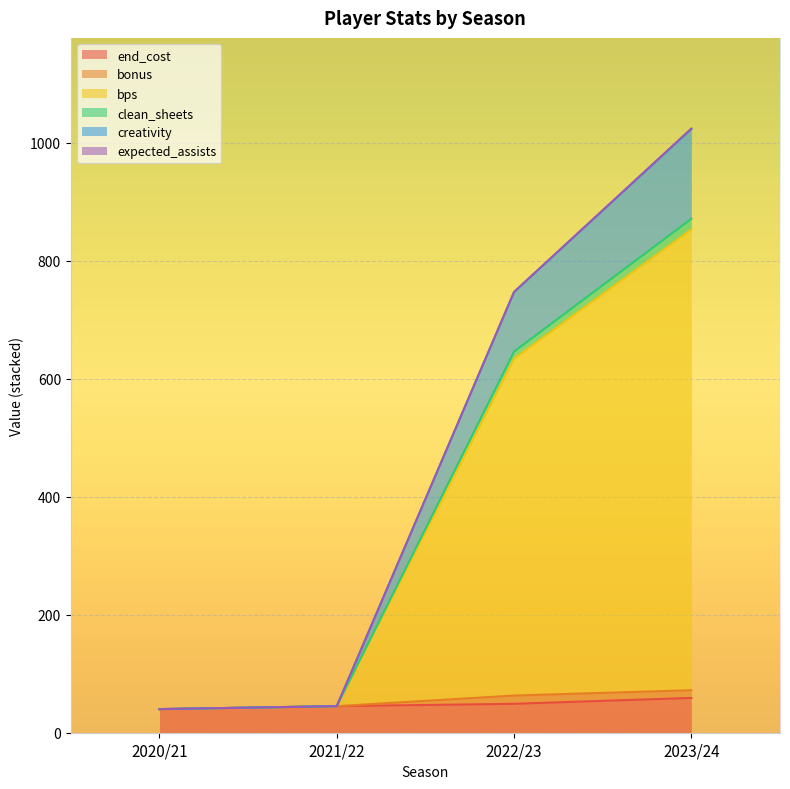

What is the maximum value shown in the chart?

1024.0